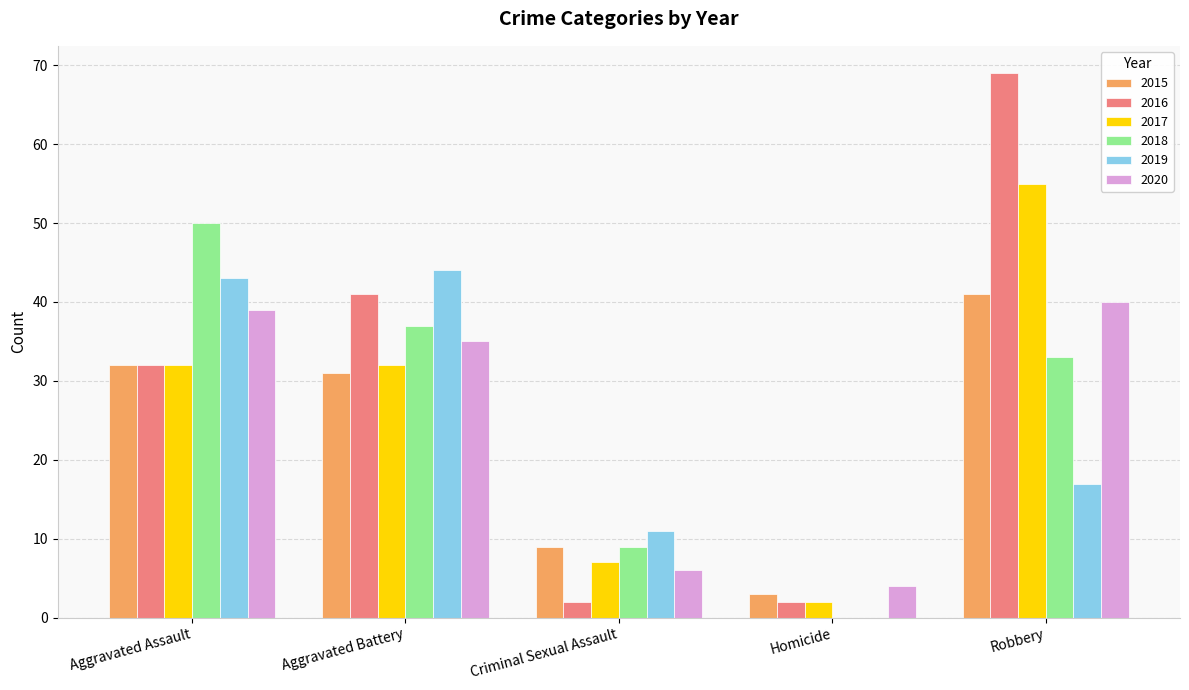

Is it true that 2017 equals 11 at Criminal Sexual Assault?

False